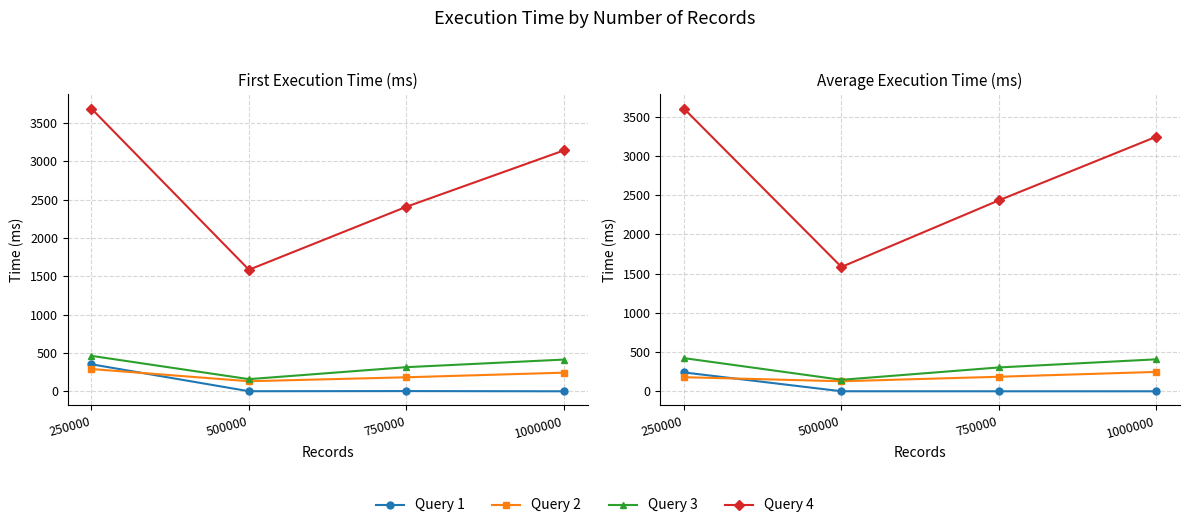

How many data points in Query 3 are less than 408?

2